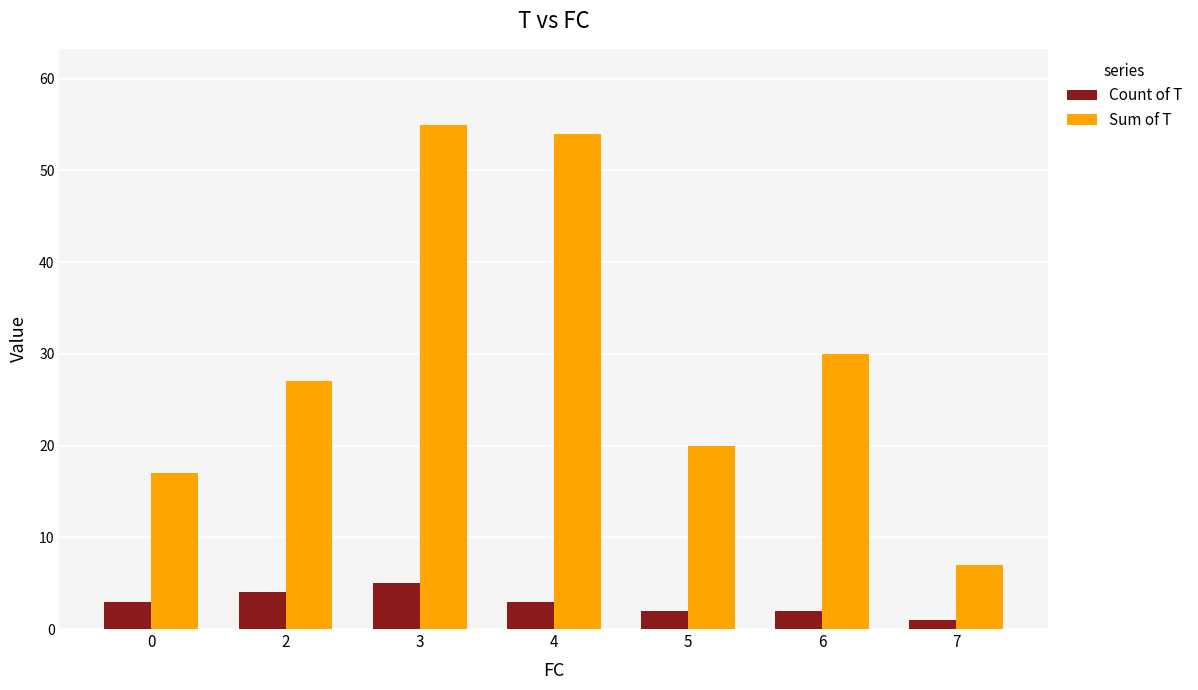

How many groups of bars are there?

7